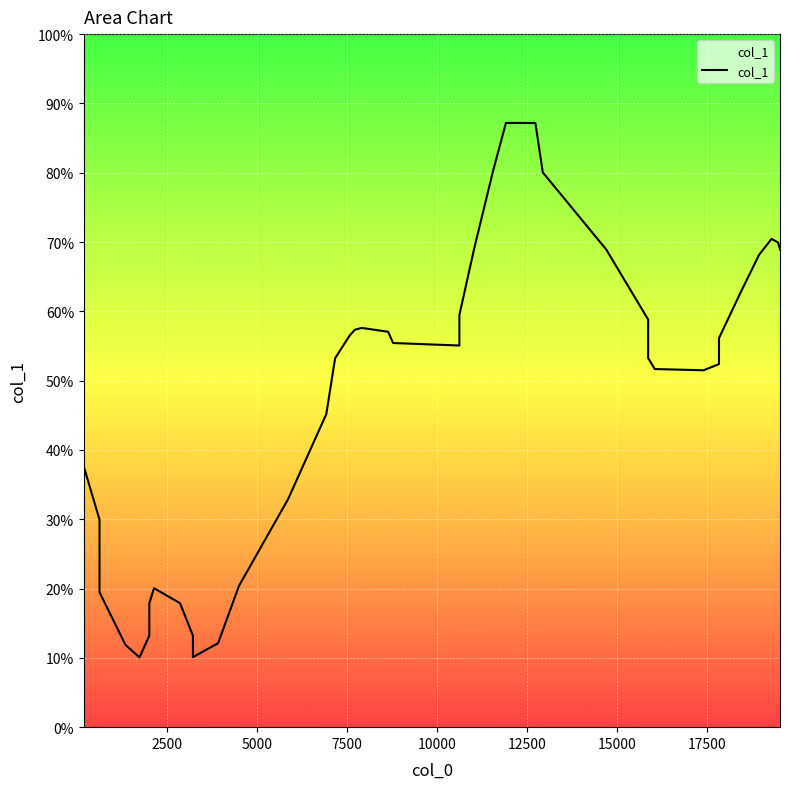

Does the chart display data point markers on the line(s)?

No